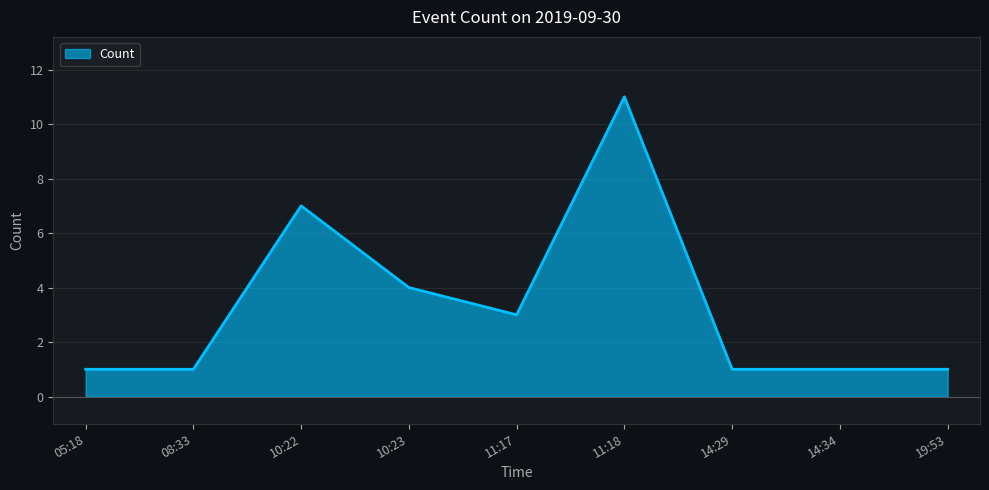

The value at 19:53 is 0. True or false?

False